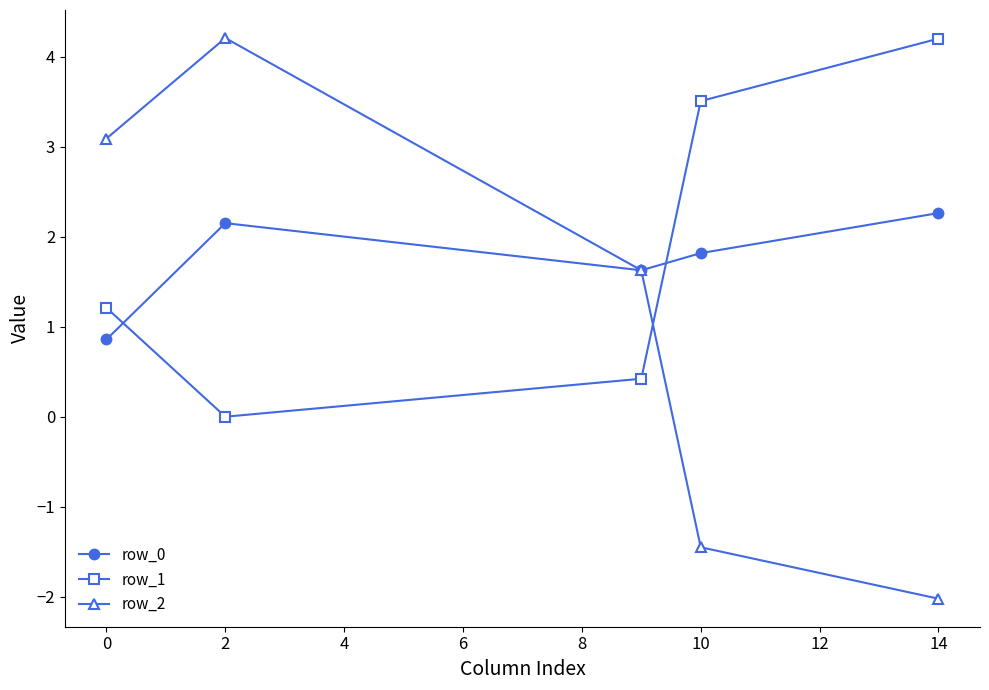

What is the greatest value displayed?

4.2